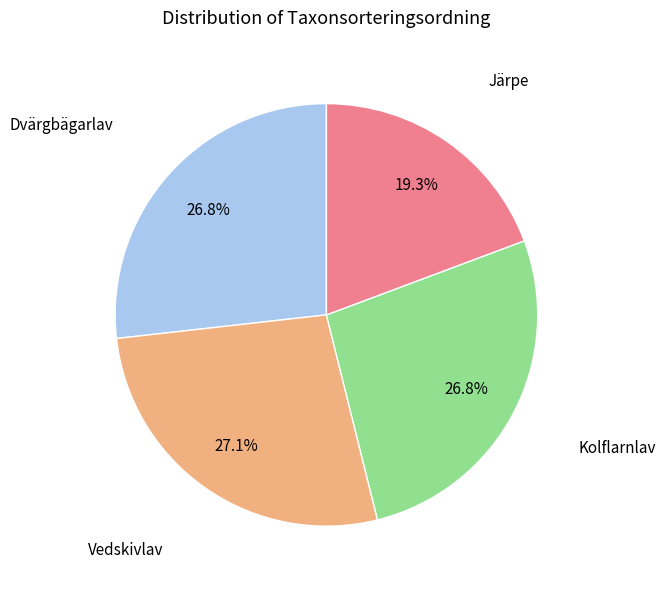

How much of the chart is everything except Vedskivlav?

72.9%